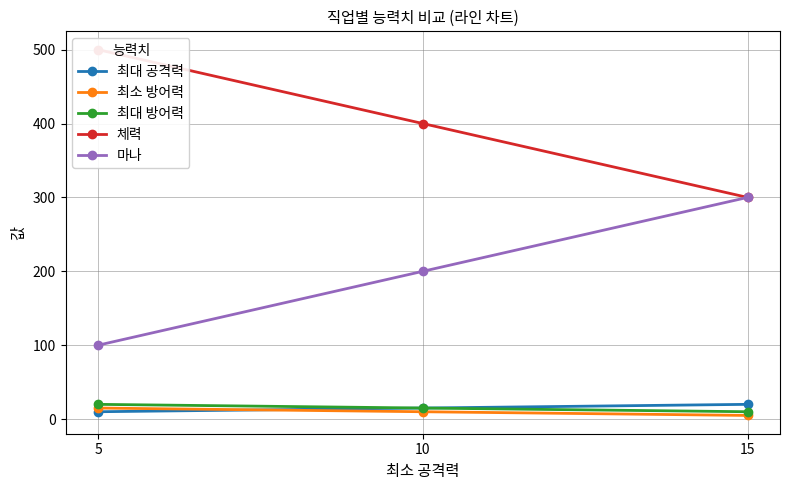

What are all the series names shown in the legend?

최대 공격력, 최소 방어력, 최대 방어력, 체력, 마나